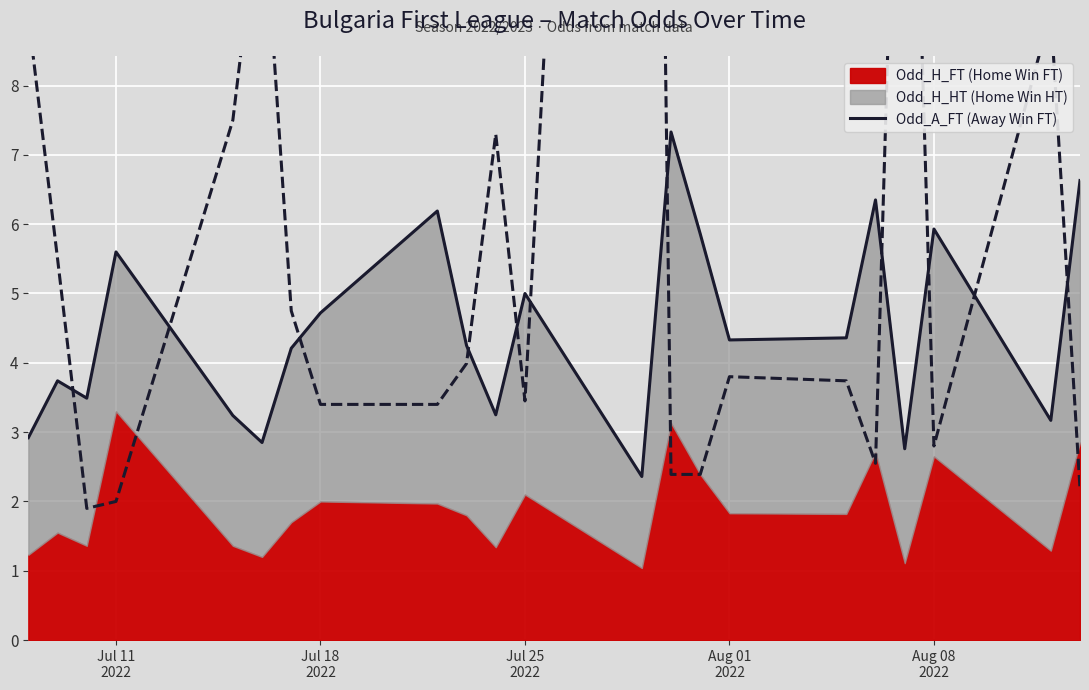

How many values exceed 4?

13